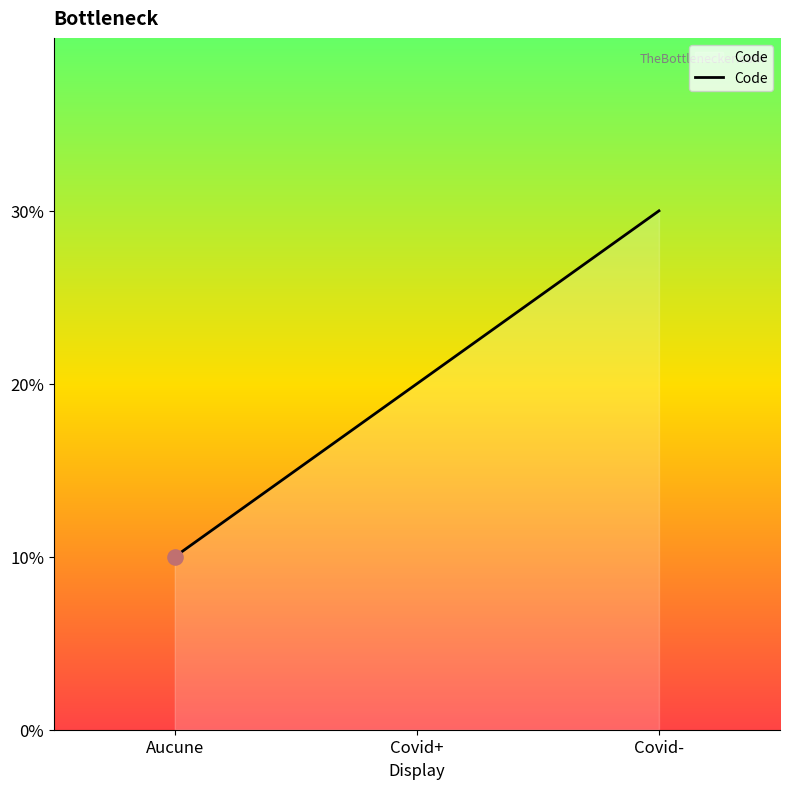

Approximately how many times larger is the value at Covid+ compared to Covid-?

0.7